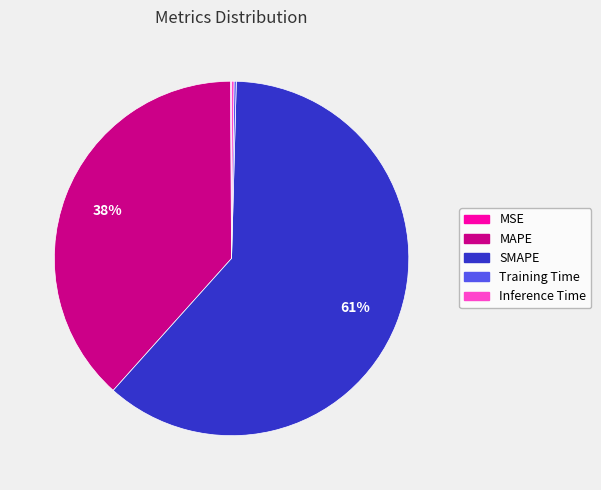

What percentage is the MAPE slice, to the nearest percent?

38%